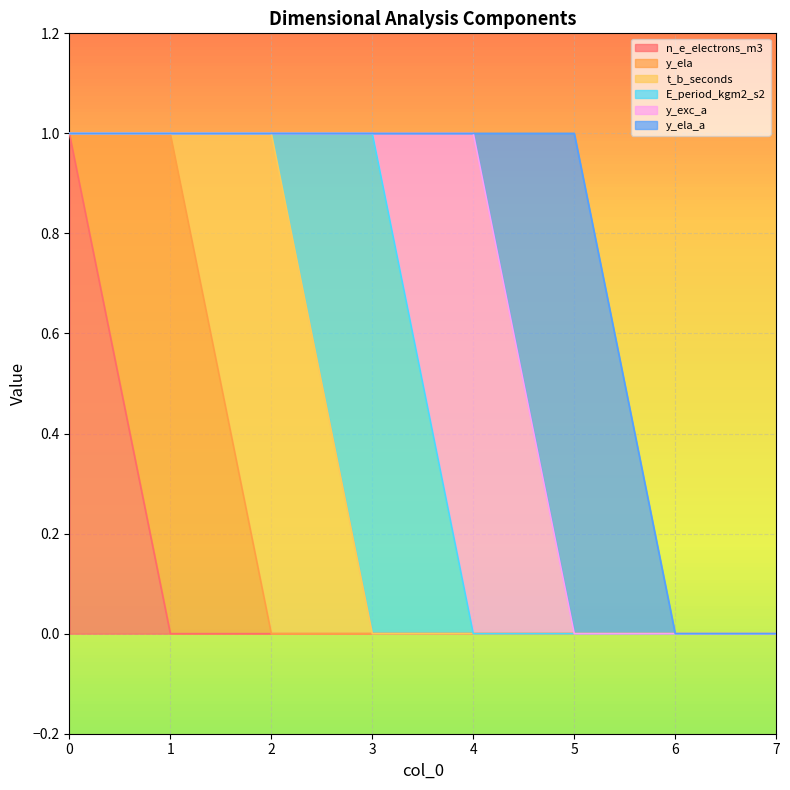

True or false: y_ela and y_ela_a intersect in this chart.

False